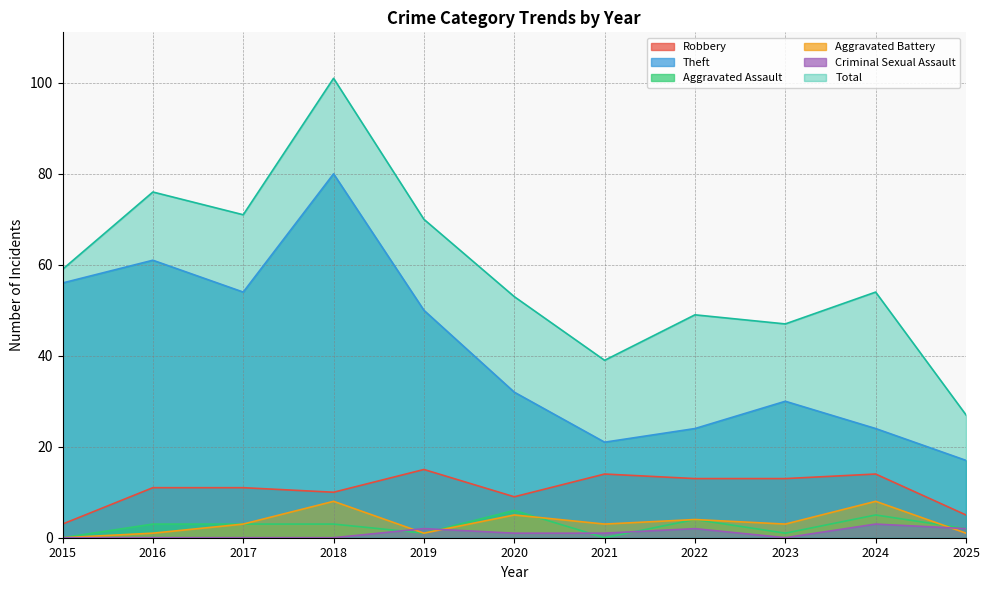

Is the value of Aggravated Battery at 2025 greater than the value of Robbery at 2017?

No